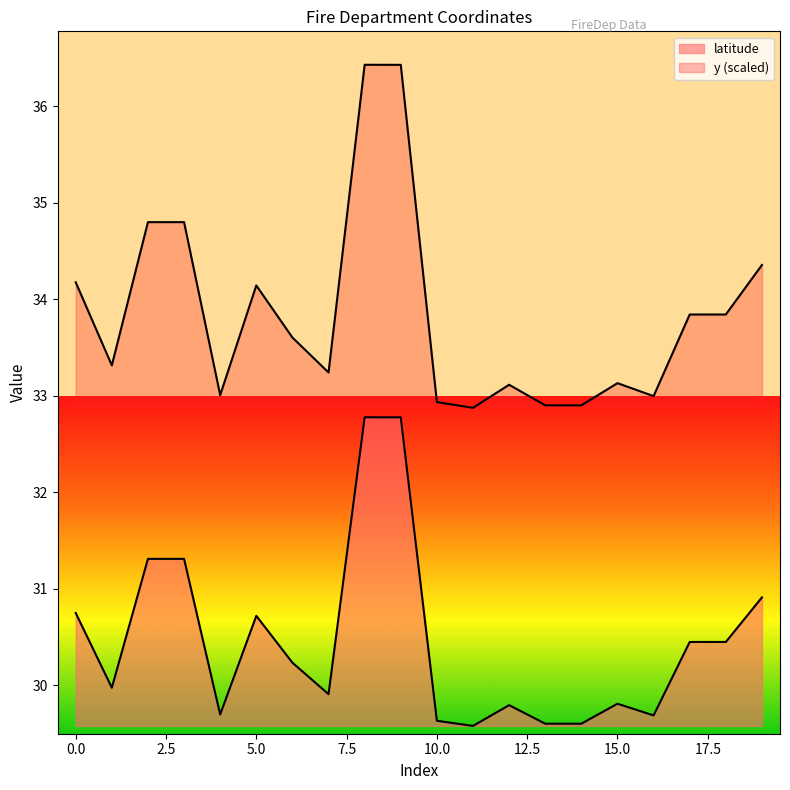

Which category has the highest value across all series?

8